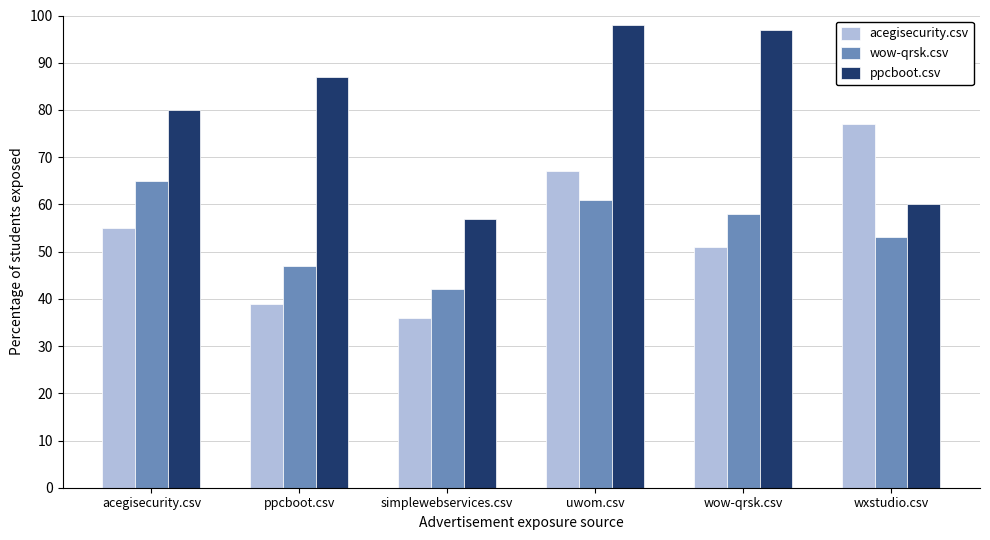

What is the value of the acegisecurity.csv bar at the 4th from the left?

67.0